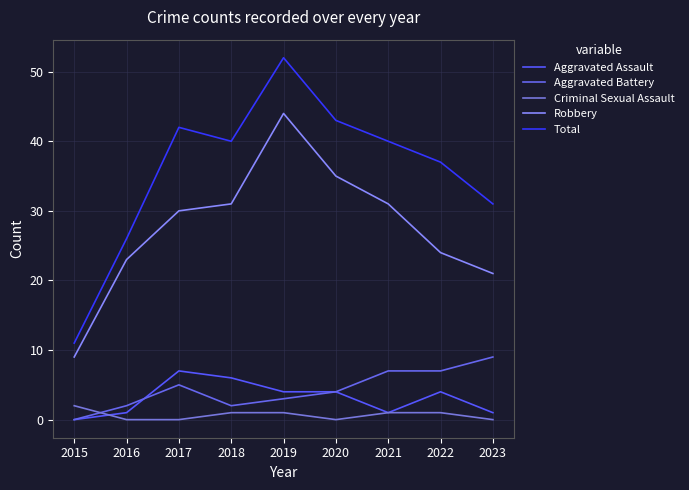

True or false: Criminal Sexual Assault and Total cross at least once.

False